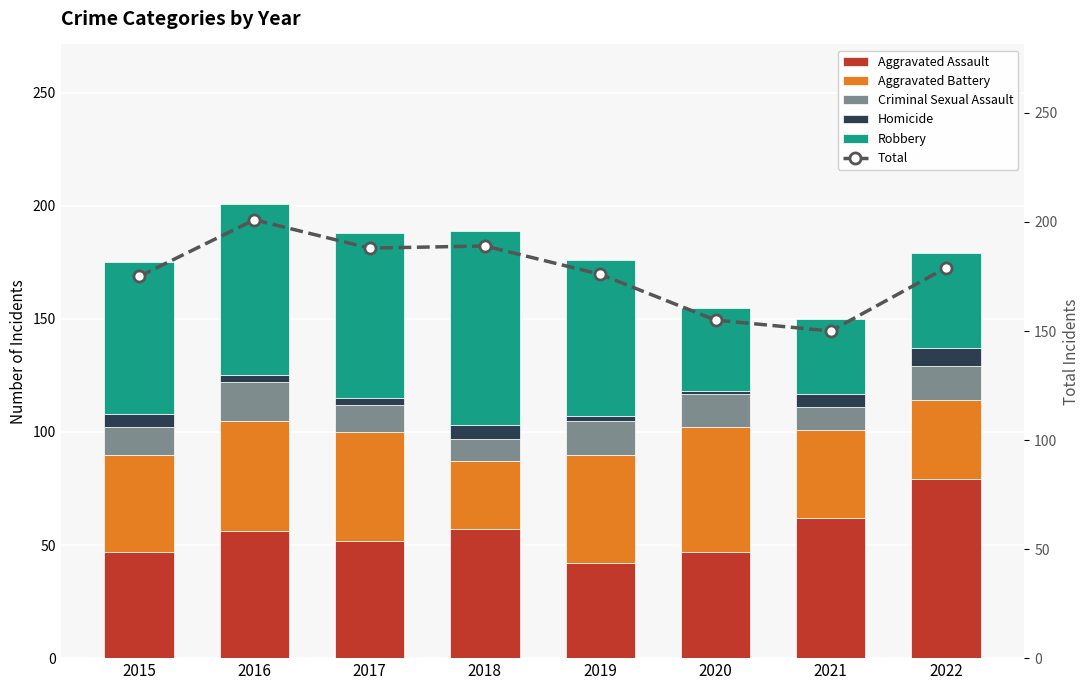

What is the value of the Homicide bar at the 7th from the left?

6